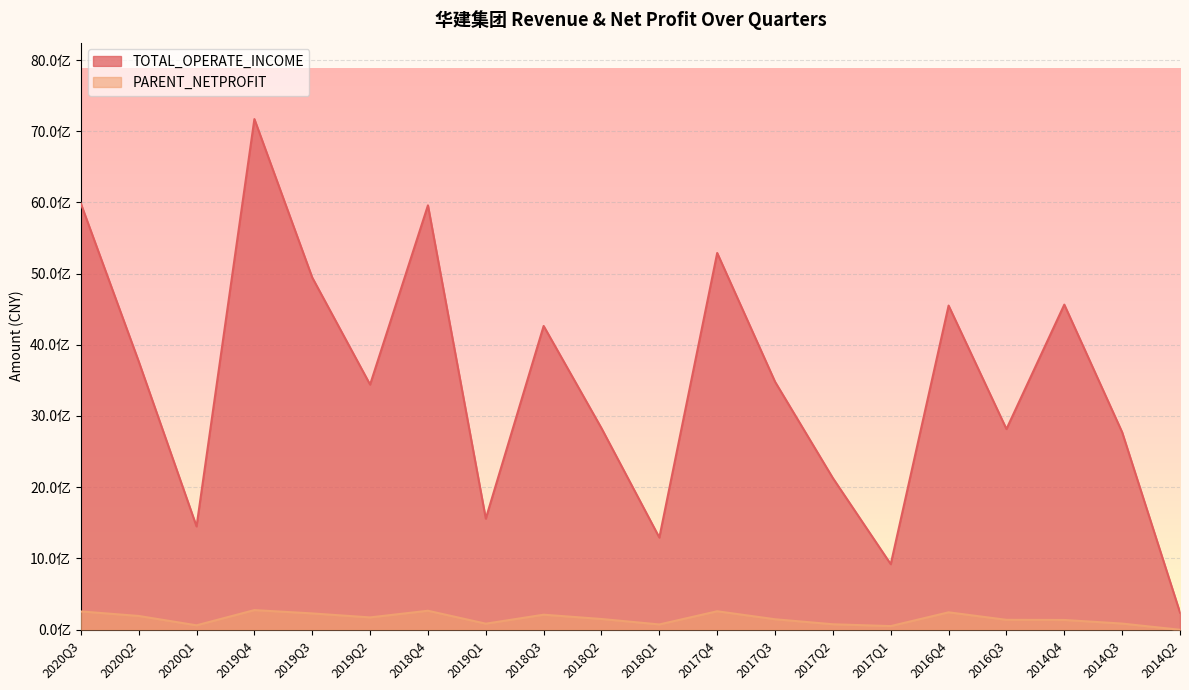

True or false: TOTAL_OPERATE_INCOME has more than 2 interior local peaks.

True